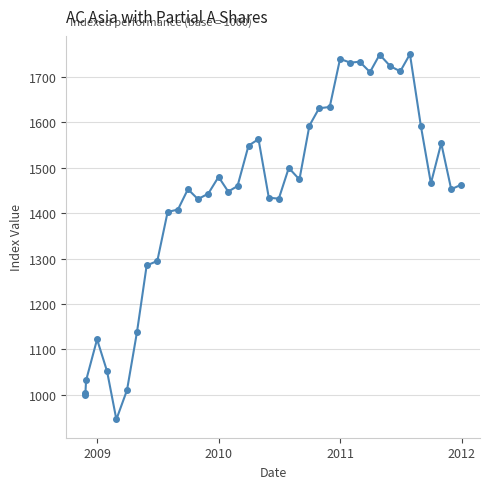

What is the sum of all values?

57589.2